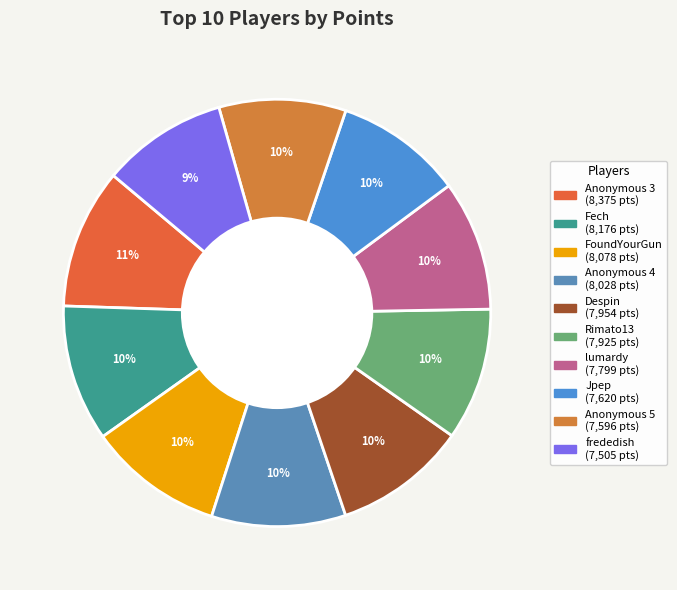

Does Anonymous 3 account for over 50% of the chart?

No